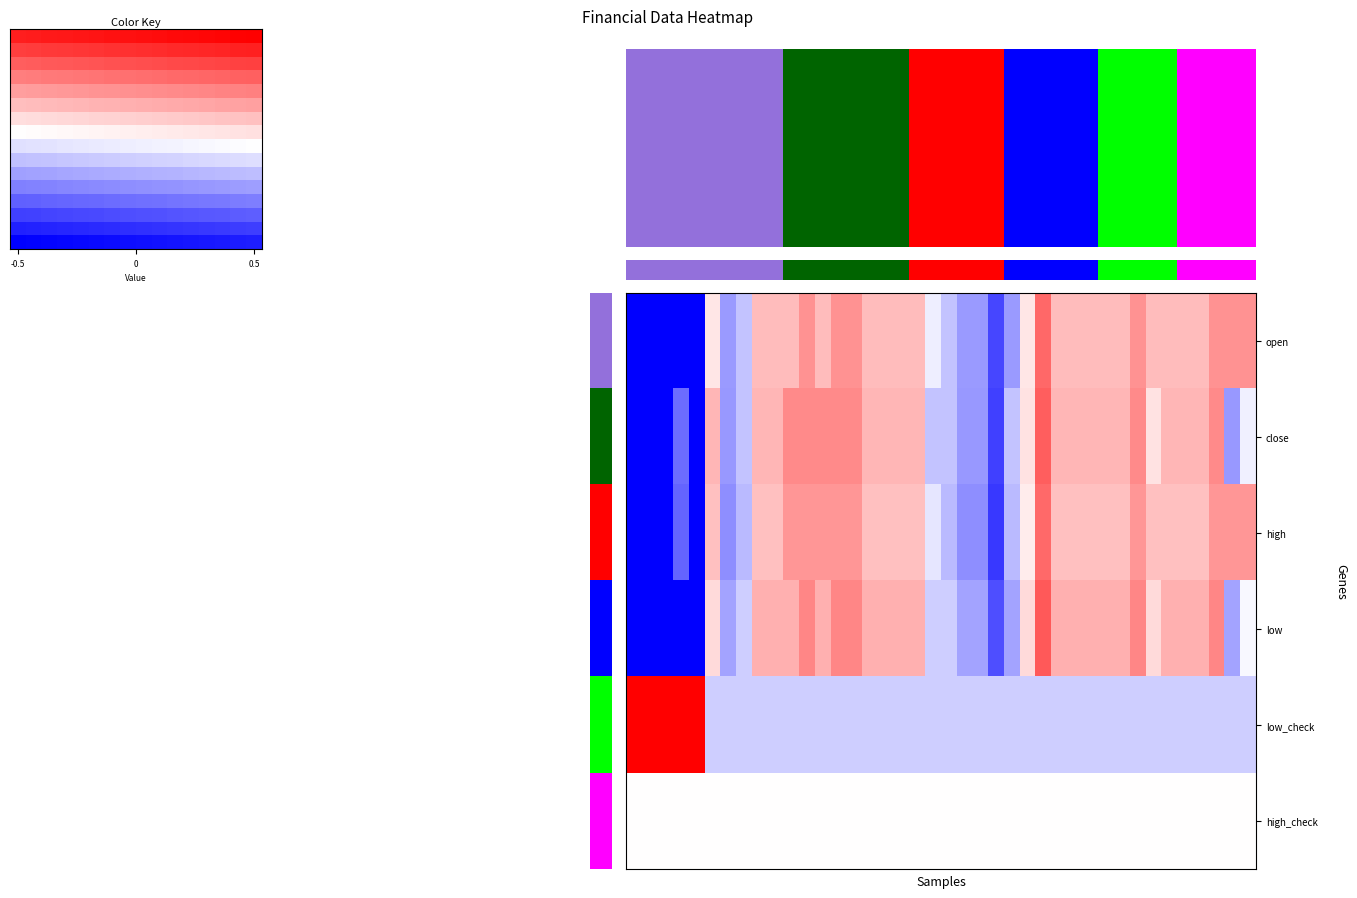

What is the difference between the maximum and minimum values in the low_check series?

0.6